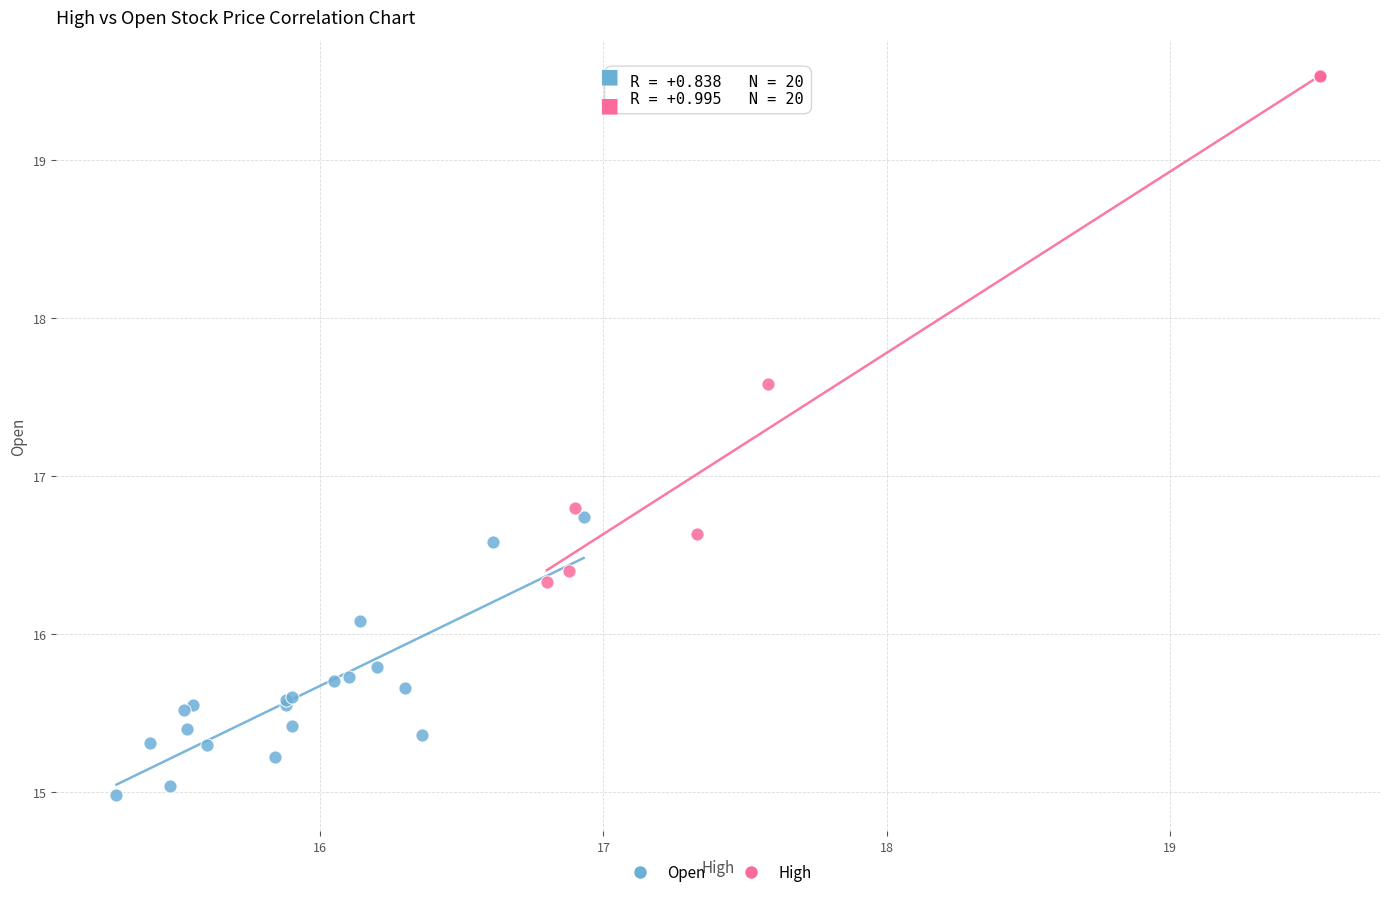

Which series has the largest Y range (max minus min)?

High